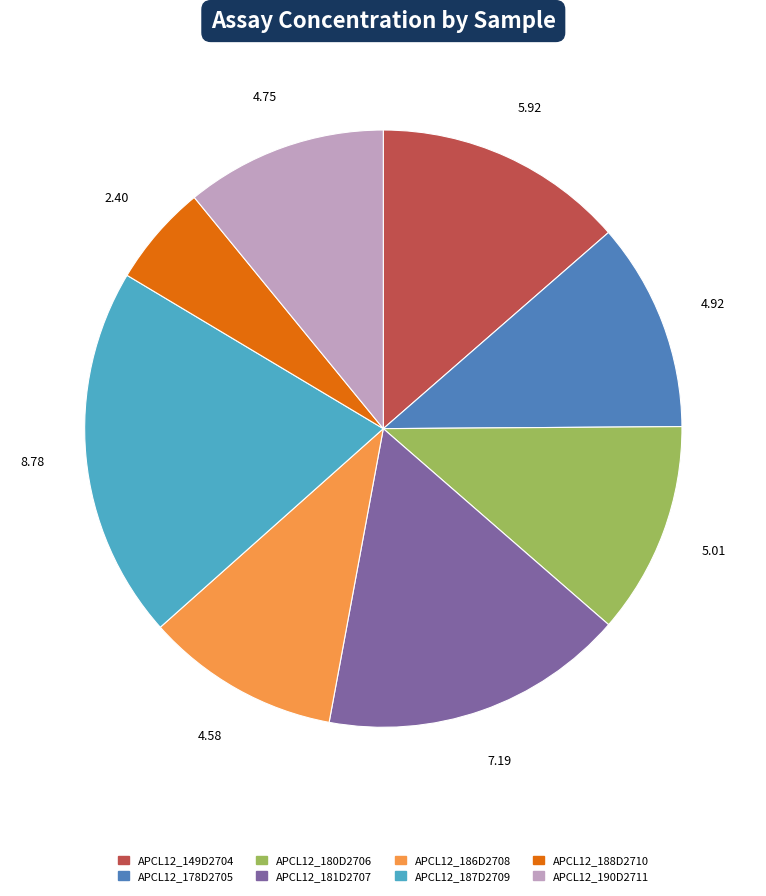

Is the sum of APCL12_178D2705 and APCL12_149D2704 greater than half?

No